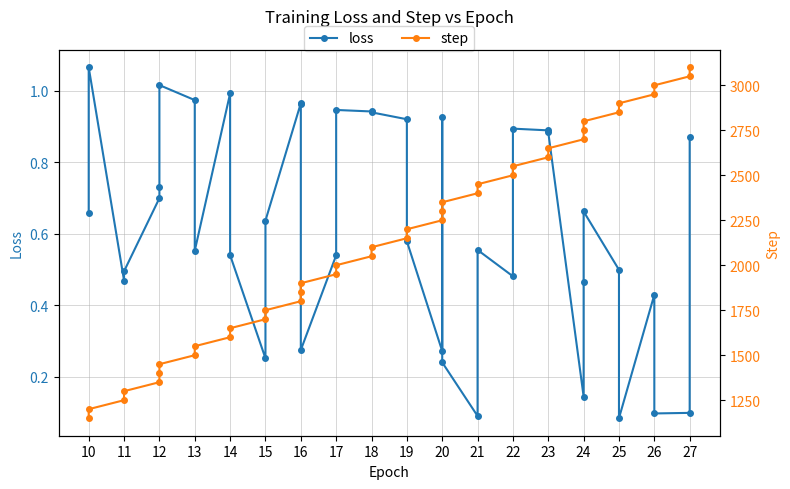

How many categories are shown in the chart?

40